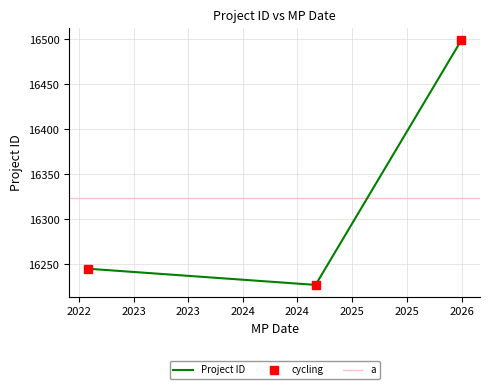

Which category has the highest value across all series?

2025-12-31